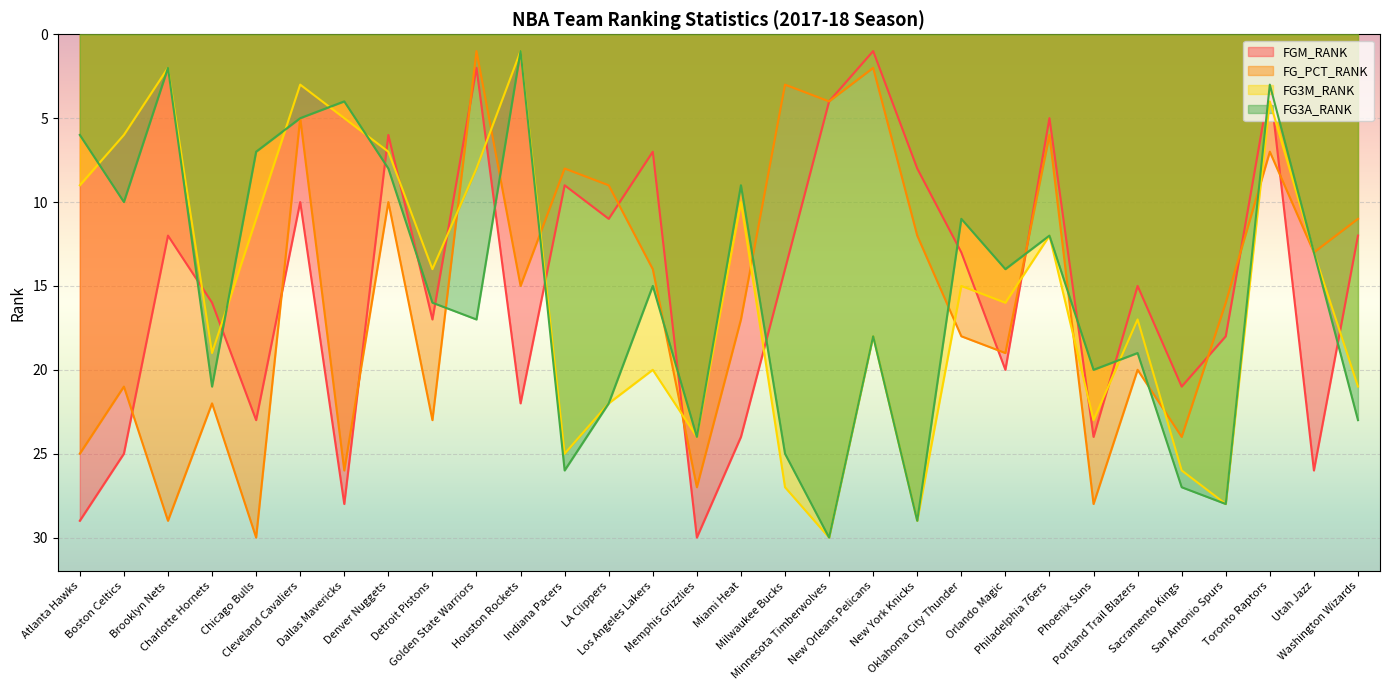

What is the label of the 28th point from the right?

Brooklyn Nets